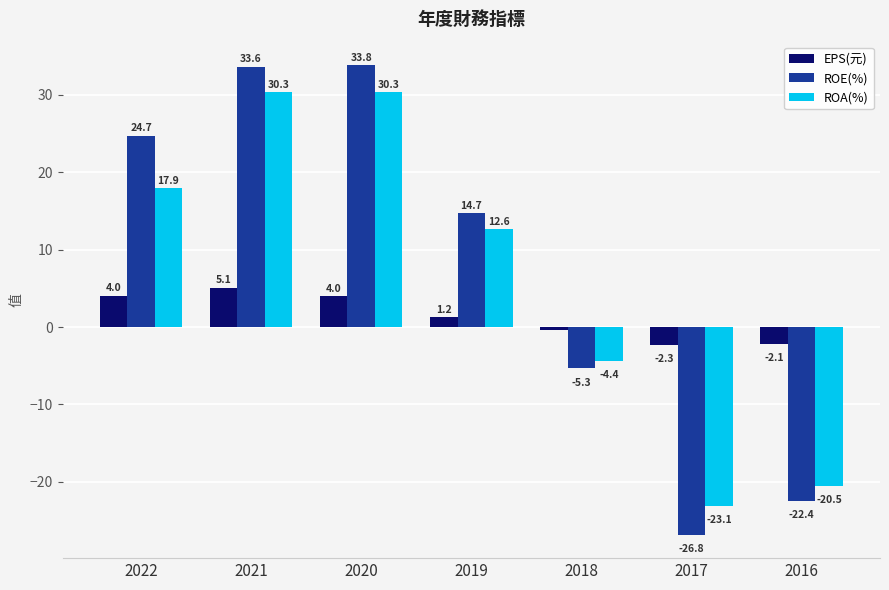

Rank the series by their maximum value, from highest to lowest.

ROE(%), ROA(%), EPS(元)